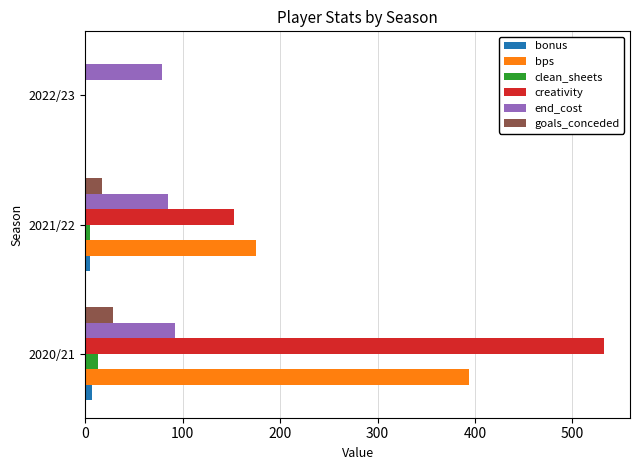

Which series changed the most between 2020/21 and 2022/23?

creativity